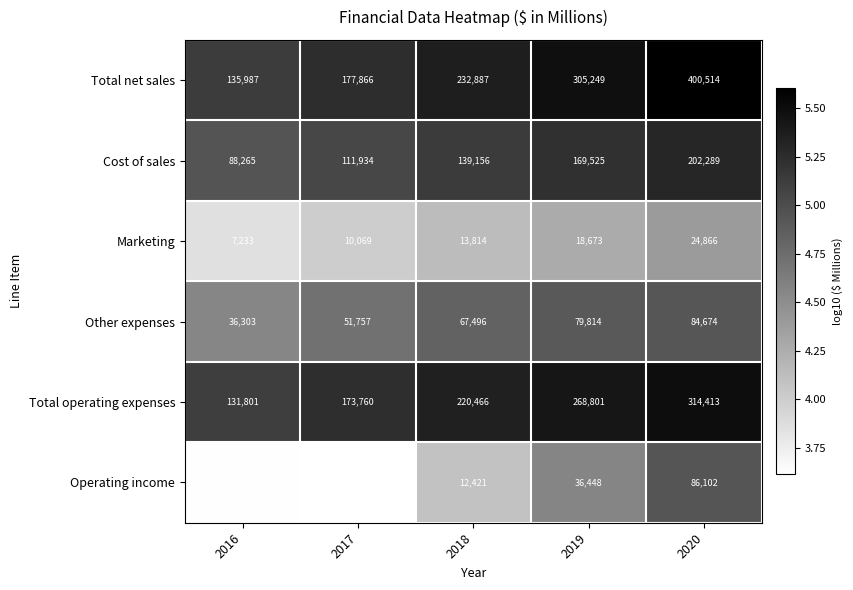

Count the Cost of sales values in the range 111934 to 169525.

3